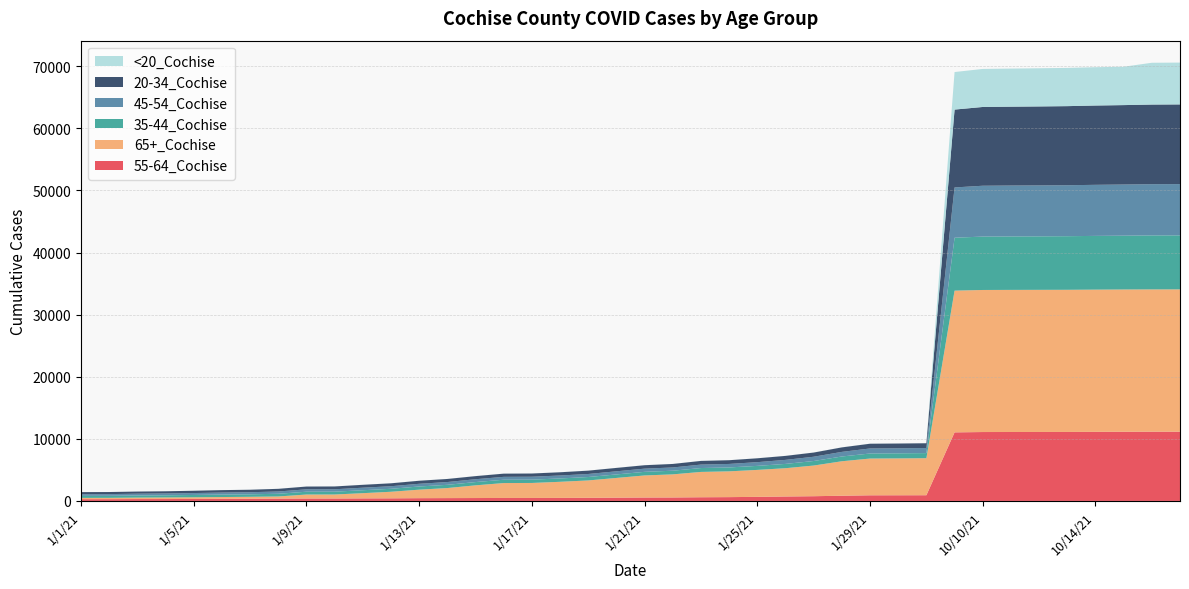

Reading right to left, transcribe all the data shown in this chart.

55-64_Cochise: 10/17/21=11151	10/16/21=11150	10/15/21=11141	10/14/21=11126	10/13/21=11109	10/12/21=11106	10/11/21=11101	10/10/21=11096	10/1/21=11043	1/31/21=919	1/30/21=912	1/29/21=907	1/28/21=838	1/27/21=761	1/26/21=715	1/25/21=657	1/24/21=614	1/23/21=593	1/22/21=558	1/21/21=550	1/20/21=528	1/19/21=504	1/18/21=489	1/17/21=480	1/16/21=479	1/15/21=467	1/14/21=457	1/13/21=446	1/12/21=421	1/11/21=410	1/10/21=393	1/9/21=391	1/8/21=375	1/7/21=352	1/6/21=343	1/5/21=319	1/4/21=304	1/3/21=302	1/2/21=287	1/1/21=284
65+_Cochise: 10/17/21=22921	10/16/21=22917	10/15/21=22913	10/14/21=22906	10/13/21=22895	10/12/21=22891	10/11/21=22888	10/10/21=22880	10/1/21=22827	1/31/21=5965	1/30/21=5938	1/29/21=5920	1/28/21=5552	1/27/21=4939	1/26/21=4556	1/25/21=4341	1/24/21=4152	1/23/21=4080	1/22/21=3722	1/21/21=3555	1/20/21=3176	1/19/21=2798	1/18/21=2593	1/17/21=2416	1/16/21=2402	1/15/21=2045	1/14/21=1619	1/13/21=1369	1/12/21=1056	1/11/21=841	1/10/21=643	1/9/21=640	1/8/21=346	1/7/21=315	1/6/21=285	1/5/21=267	1/4/21=256	1/3/21=235	1/2/21=210	1/1/21=207
35-44_Cochise: 10/17/21=8699	10/16/21=8697	10/15/21=8668	10/14/21=8653	10/13/21=8635	10/12/21=8617	10/11/21=8611	10/10/21=8599	10/1/21=8520	1/31/21=820	1/30/21=817	1/29/21=812	1/28/21=768	1/27/21=730	1/26/21=693	1/25/21=649	1/24/21=629	1/23/21=625	1/22/21=588	1/21/21=580	1/20/21=566	1/19/21=551	1/18/21=539	1/17/21=534	1/16/21=533	1/15/21=527	1/14/21=520	1/13/21=512	1/12/21=479	1/11/21=473	1/10/21=458	1/9/21=454	1/8/21=434	1/7/21=401	1/6/21=394	1/5/21=375	1/4/21=348	1/3/21=339	1/2/21=325	1/1/21=322
45-54_Cochise: 10/17/21=8257	10/16/21=8251	10/15/21=8237	10/14/21=8225	10/13/21=8206	10/12/21=8201	10/11/21=8196	10/10/21=8188	10/1/21=8099	1/31/21=818	1/30/21=814	1/29/21=812	1/28/21=743	1/27/21=689	1/26/21=647	1/25/21=599	1/24/21=563	1/23/21=557	1/22/21=523	1/21/21=515	1/20/21=503	1/19/21=488	1/18/21=476	1/17/21=469	1/16/21=466	1/15/21=458	1/14/21=448	1/13/21=435	1/12/21=414	1/11/21=408	1/10/21=386	1/9/21=386	1/8/21=366	1/7/21=337	1/6/21=327	1/5/21=309	1/4/21=295	1/3/21=290	1/2/21=279	1/1/21=276
20-34_Cochise: 10/17/21=12833	10/16/21=12824	10/15/21=12792	10/14/21=12774	10/13/21=12739	10/12/21=12721	10/11/21=12701	10/10/21=12687	10/1/21=12539	1/31/21=772	1/30/21=767	1/29/21=765	1/28/21=724	1/27/21=675	1/26/21=646	1/25/21=624	1/24/21=603	1/23/21=593	1/22/21=567	1/21/21=554	1/20/21=548	1/19/21=539	1/18/21=522	1/17/21=519	1/16/21=516	1/15/21=501	1/14/21=496	1/13/21=491	1/12/21=472	1/11/21=466	1/10/21=454	1/9/21=448	1/8/21=430	1/7/21=400	1/6/21=392	1/5/21=371	1/4/21=352	1/3/21=346	1/2/21=334	1/1/21=333
<20_Cochise: 10/17/21=6737	10/16/21=6730	10/15/21=6176	10/14/21=6170	10/13/21=6159	10/12/21=6147	10/11/21=6135	10/10/21=6125	10/1/21=6047	1/31/21=9	1/30/21=9	1/29/21=9	1/28/21=9	1/27/21=8	1/26/21=8	1/25/21=7	1/24/21=7	1/23/21=7	1/22/21=7	1/21/21=7	1/20/21=7	1/19/21=7	1/18/21=7	1/17/21=7	1/16/21=7	1/15/21=7	1/14/21=7	1/13/21=7	1/12/21=7	1/11/21=6	1/10/21=6	1/9/21=6	1/8/21=5	1/7/21=4	1/6/21=4	1/5/21=3	1/4/21=3	1/3/21=3	1/2/21=3	1/1/21=3